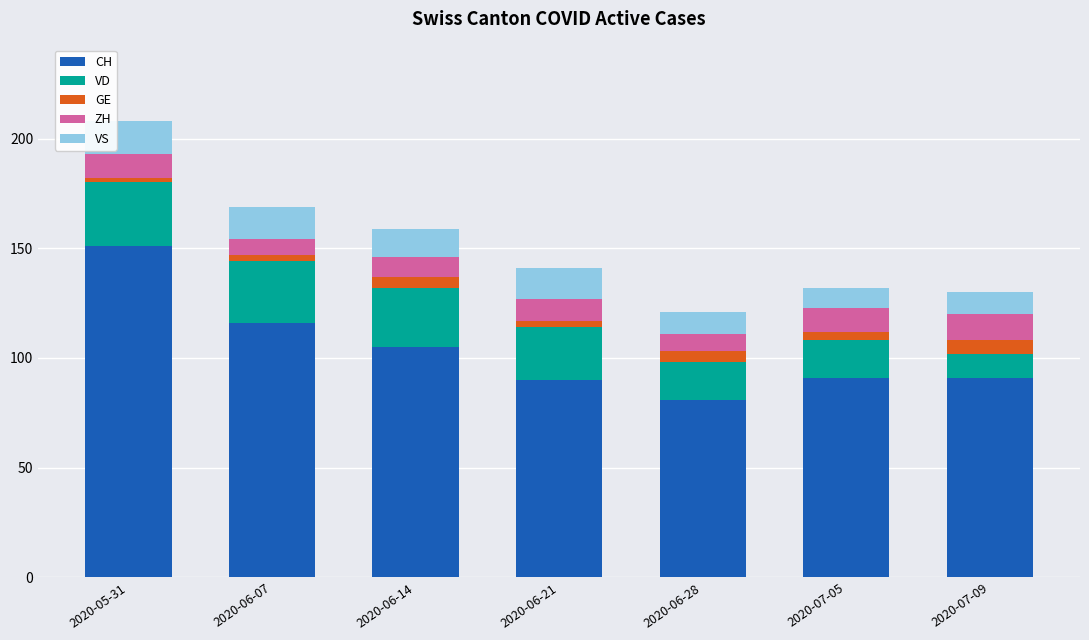

At which category is the sum across all series the highest?

2020-05-31